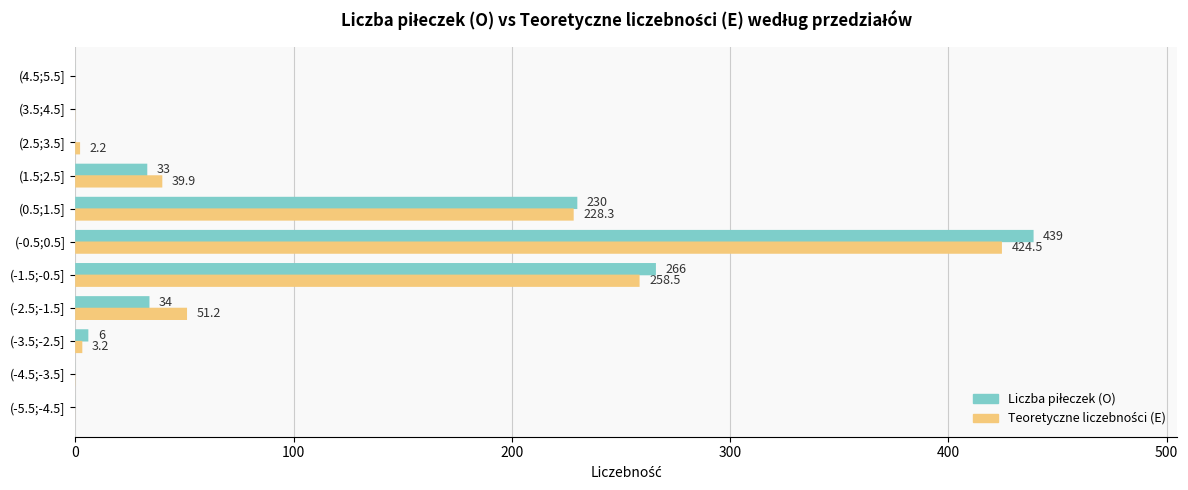

What is the difference between the maximum and minimum values in the Teoretyczne liczebności (E) series?

424.5